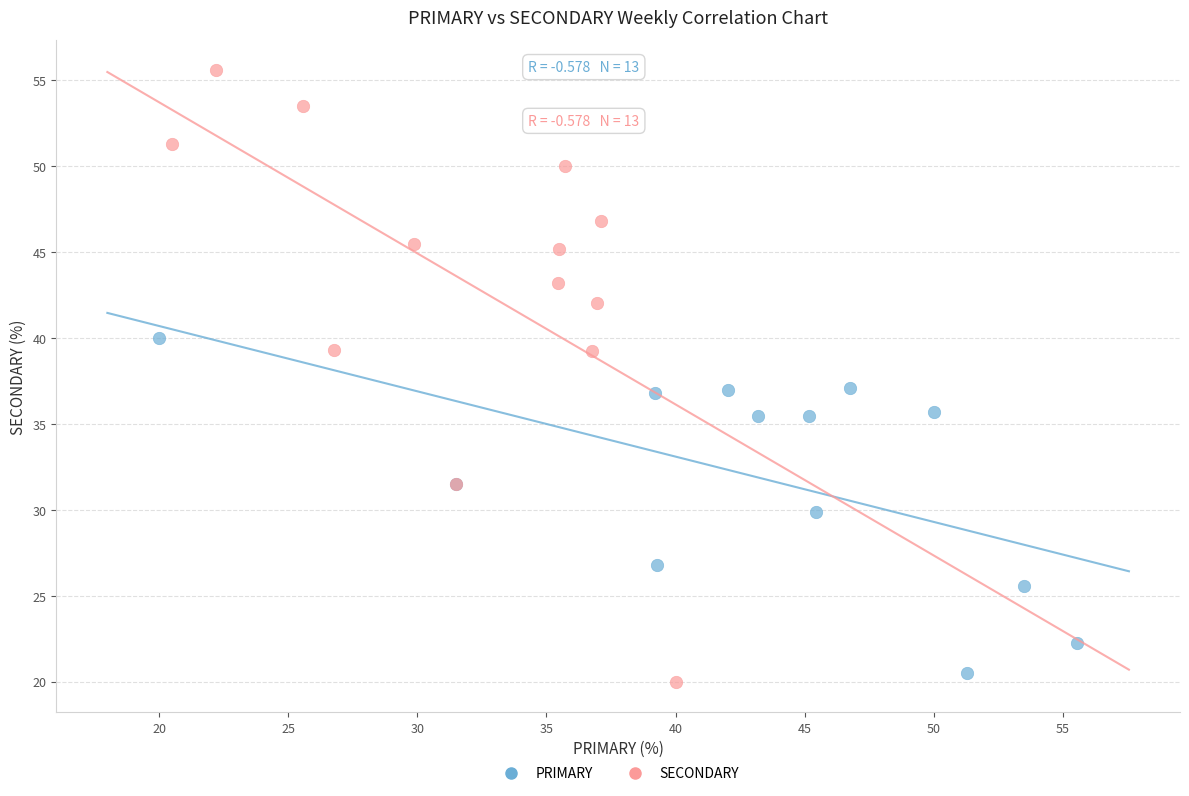

Which series reaches the maximum Y coordinate?

SECONDARY